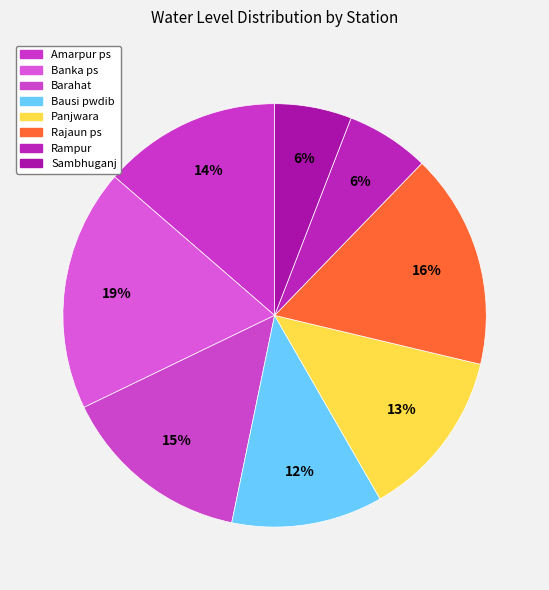

How many segments does this pie chart have?

8